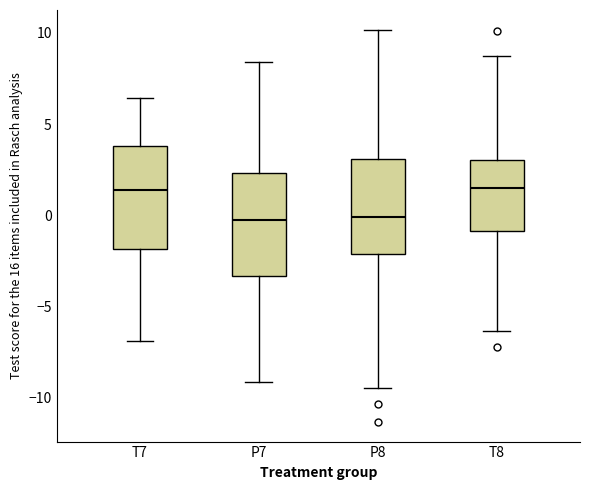

Where does the upper whisker of the box for T7 end on the y-axis? The values are not printed on the chart, so give them approximately, as read against the axis.

6.5